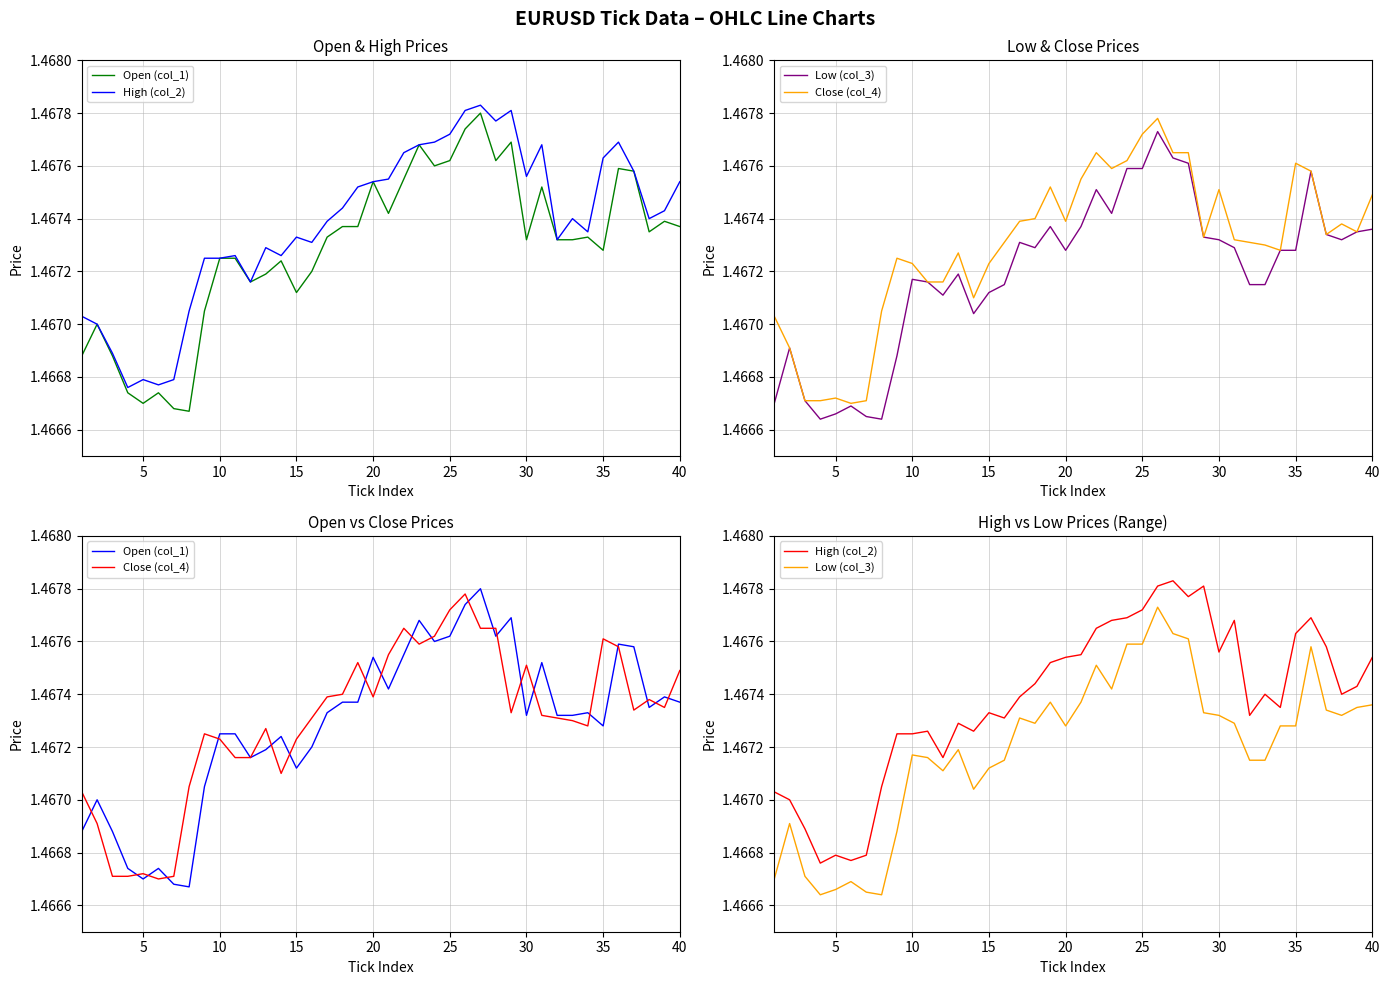

Reading right to left, what are all the values shown in this chart?

Open (col_1): 1.5	1.5	1.5	1.5	1.5	1.5	1.5	1.5	1.5	1.5	1.5	1.5	1.5	1.5	1.5	1.5	1.5	1.5	1.5	1.5	1.5	1.5	1.5	1.5	1.5	1.5	1.5	1.5	1.5	1.5	1.5	1.5	1.5	1.5	1.5	1.5	1.5	1.5	1.5	1.5
High (col_2): 1.5	1.5	1.5	1.5	1.5	1.5	1.5	1.5	1.5	1.5	1.5	1.5	1.5	1.5	1.5	1.5	1.5	1.5	1.5	1.5	1.5	1.5	1.5	1.5	1.5	1.5	1.5	1.5	1.5	1.5	1.5	1.5	1.5	1.5	1.5	1.5	1.5	1.5	1.5	1.5
Low (col_3): 1.5	1.5	1.5	1.5	1.5	1.5	1.5	1.5	1.5	1.5	1.5	1.5	1.5	1.5	1.5	1.5	1.5	1.5	1.5	1.5	1.5	1.5	1.5	1.5	1.5	1.5	1.5	1.5	1.5	1.5	1.5	1.5	1.5	1.5	1.5	1.5	1.5	1.5	1.5	1.5
Close (col_4): 1.5	1.5	1.5	1.5	1.5	1.5	1.5	1.5	1.5	1.5	1.5	1.5	1.5	1.5	1.5	1.5	1.5	1.5	1.5	1.5	1.5	1.5	1.5	1.5	1.5	1.5	1.5	1.5	1.5	1.5	1.5	1.5	1.5	1.5	1.5	1.5	1.5	1.5	1.5	1.5